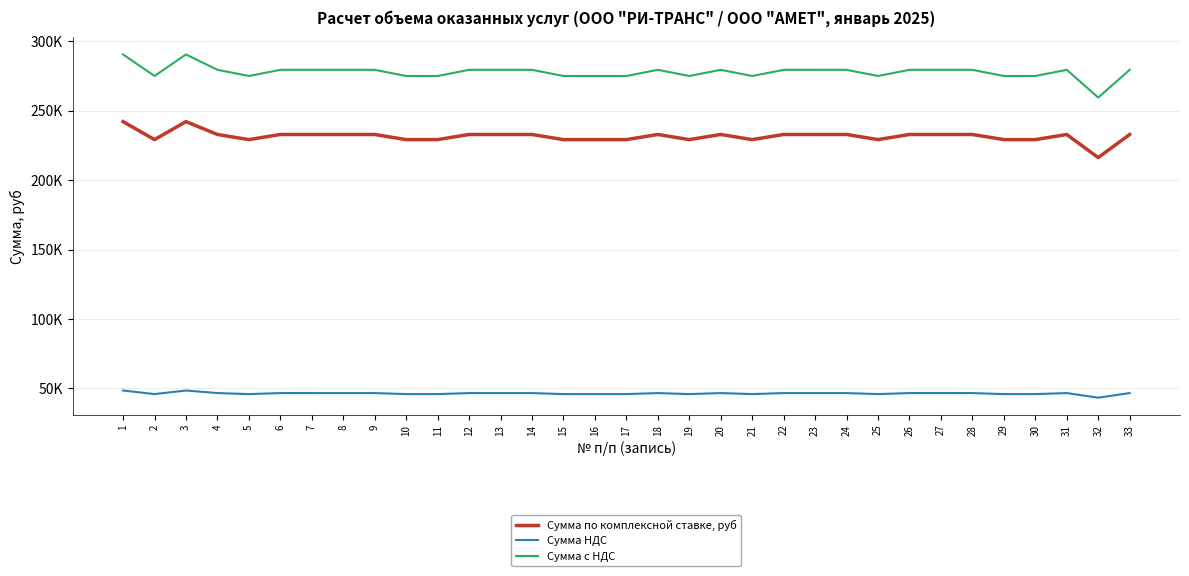

What is the minimum value for Сумма с НДС?

259520.5